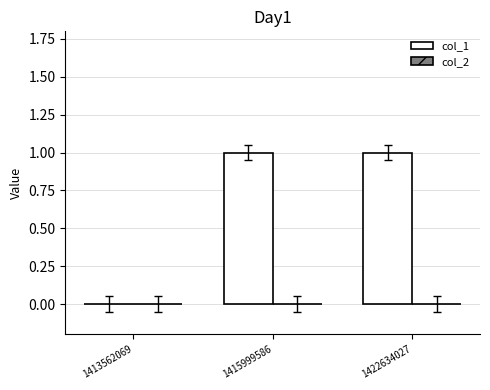

What is the change in value from 1413562069 to 1422634027?

+1